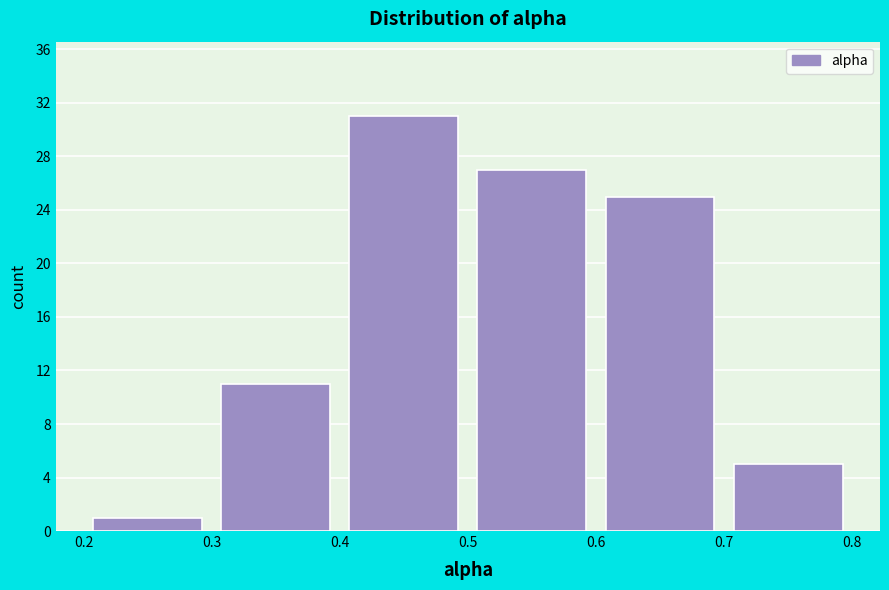

What is the height of the bar covering 0.4 to 0.5 on the x-axis? The values are not printed on the chart, so give them approximately, as read against the axis.

31